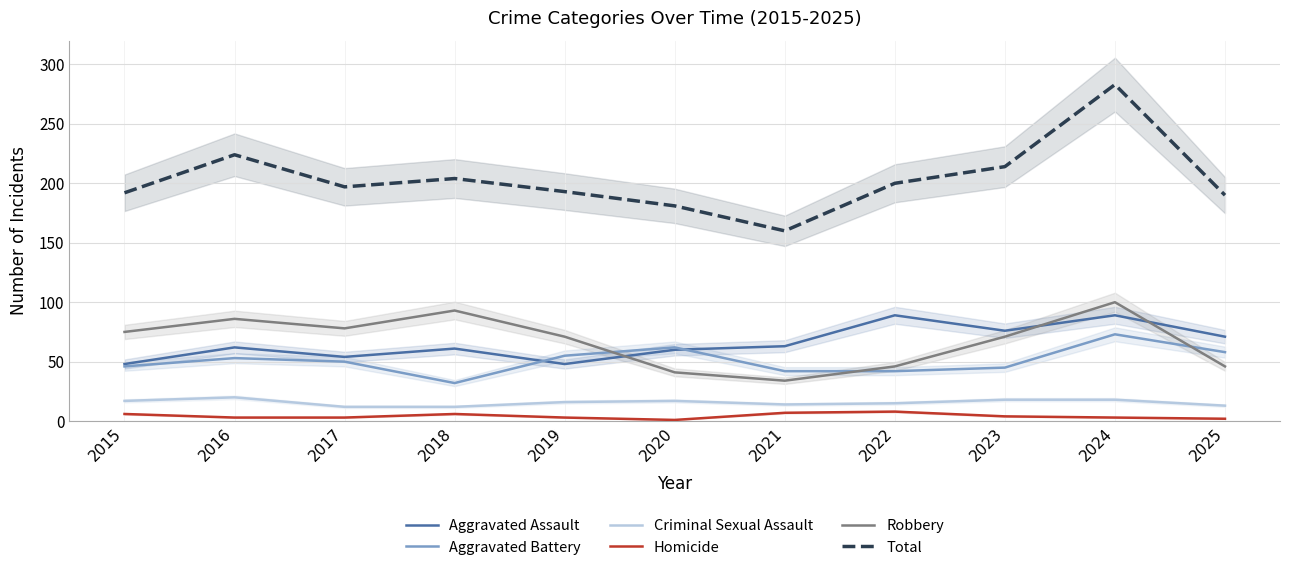

What is the difference between the maximum and minimum values in the Robbery series?

66